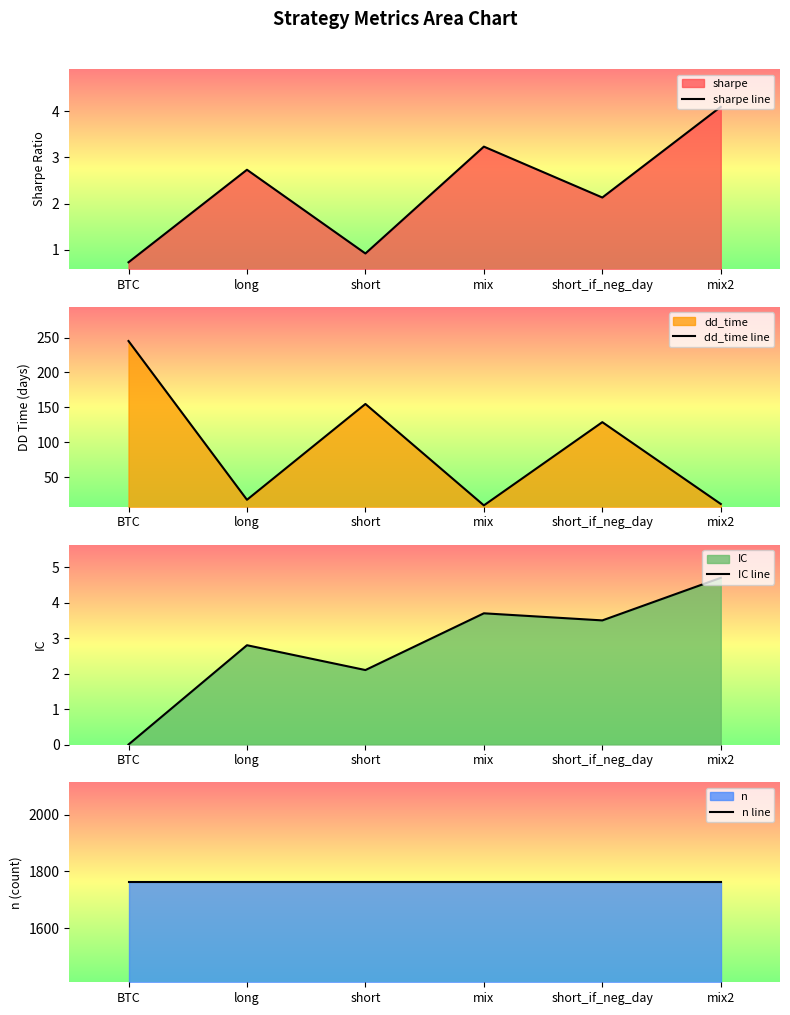

What is the difference between the highest and lowest values at BTC?

1762.0